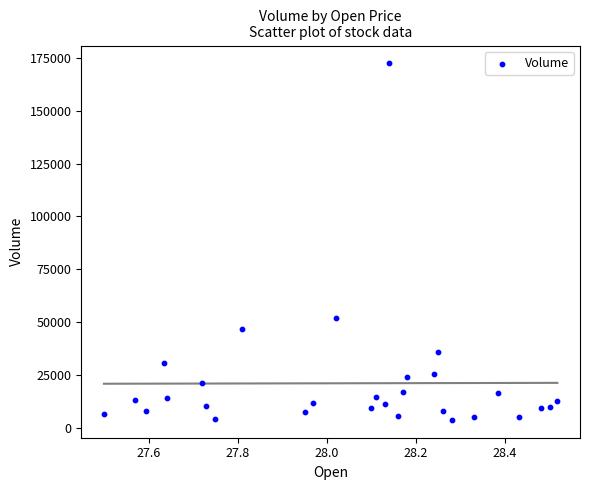

What Y value in the scatter plot is closest to 88100?

52200